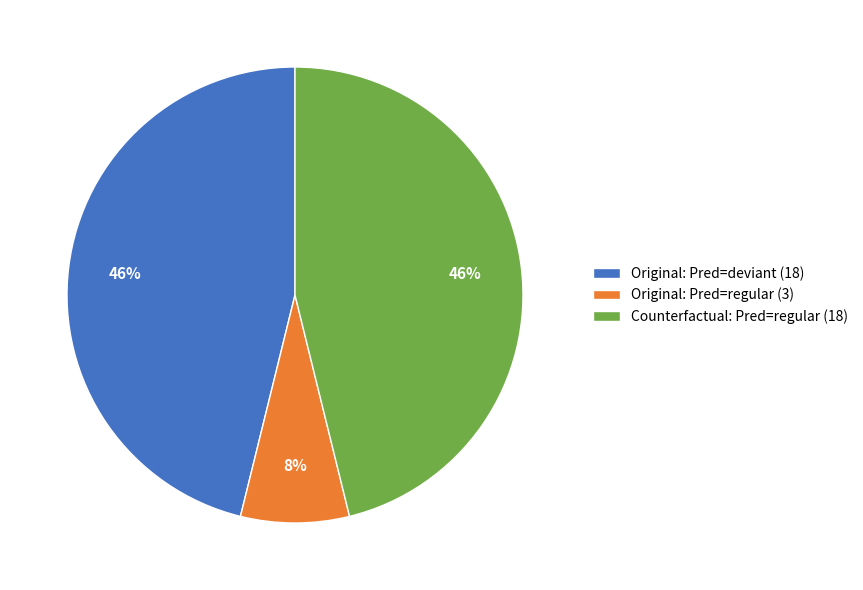

What is the smallest slice in the pie chart?

Original: Pred=regular (3)